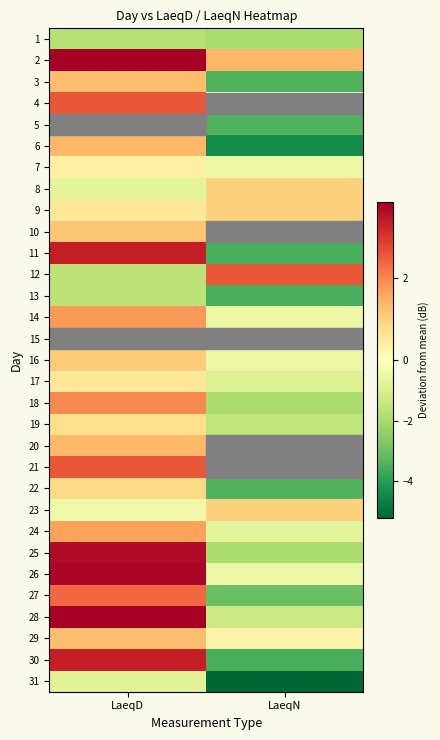

The 31 series shows -0.3 at LaeqD. True or false?

False